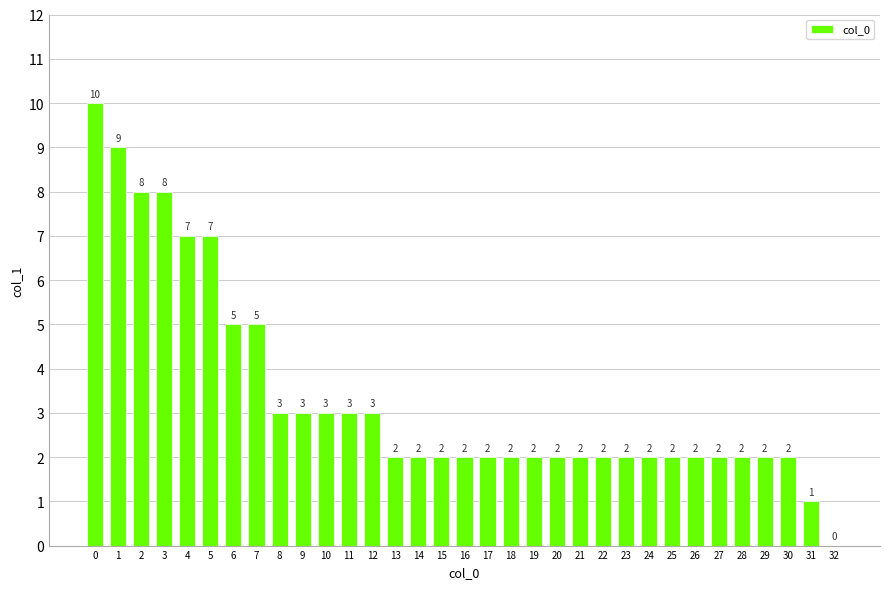

Are the bars horizontal?

No